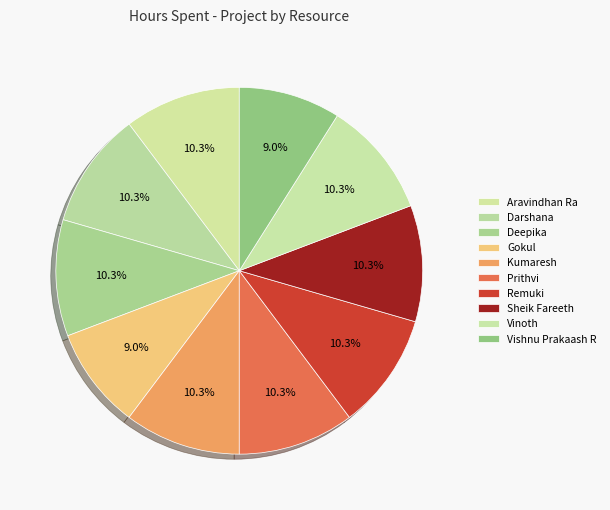

To the nearest percent, what is the difference between the largest and smallest slice percentages?

1%